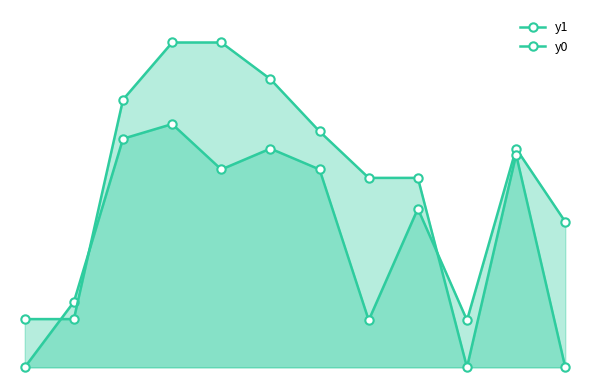

Reading right to left, list all the values displayed in this chart.

y1: 11=57.3	10=86.1	9=18.5	8=62.5	7=18.5	6=77.9	5=86.1	4=77.9	3=95.8	2=90.0	1=25.8	0=0.0
y0: 11=0.0	10=83.8	9=0.0	8=74.6	7=74.6	6=92.9	5=113.5	4=127.9	3=127.9	2=105.4	1=19.0	0=19.0